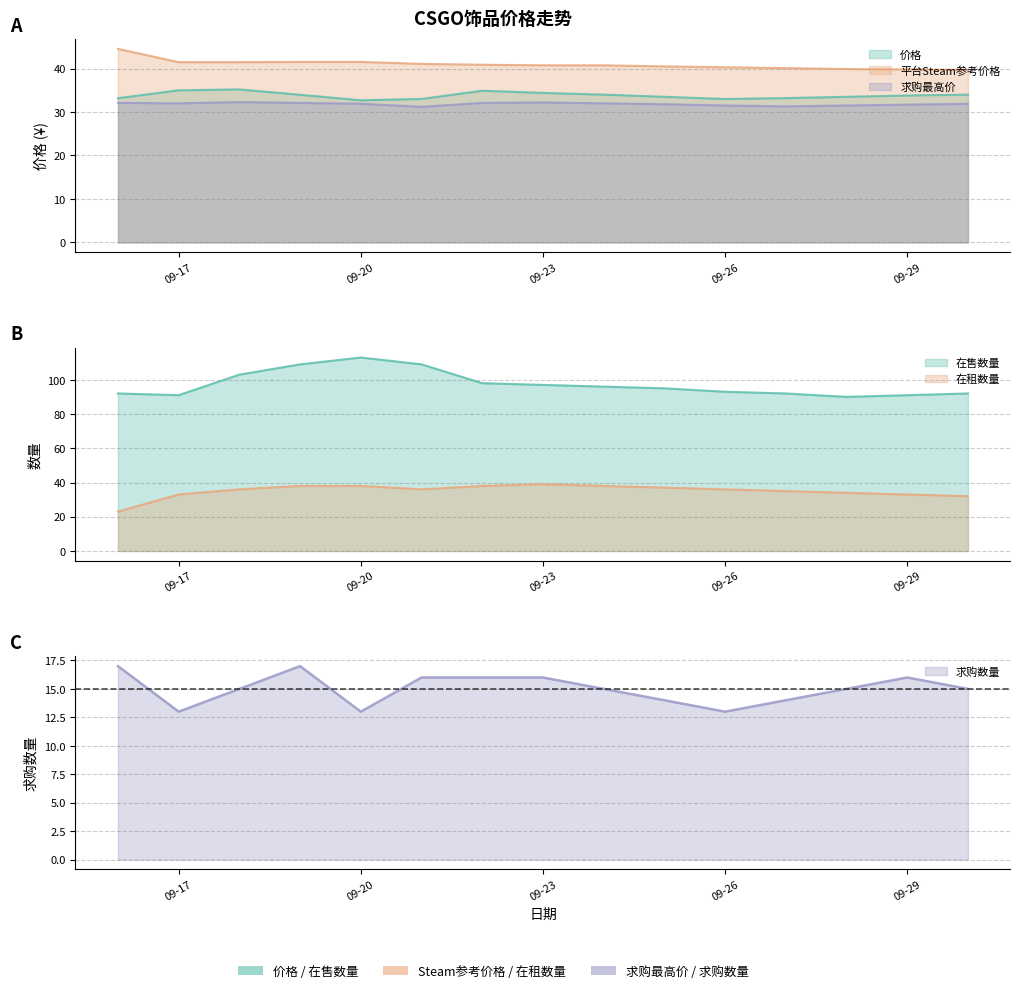

Rank the series at 09-20 from highest to lowest value.

在售数量, 平台Steam参考价格, 在租数量, 价格, 求购最高价, 求购数量